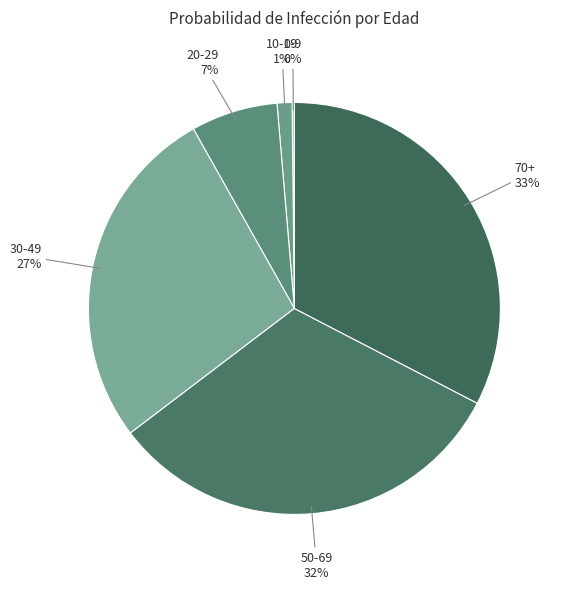

To the nearest percent, what is the combined percentage of 20-29 and 10-19?

8%